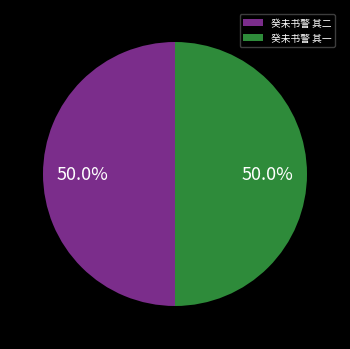

What percentage is the 癸未书警 其一 slice, to the nearest percent?

50%